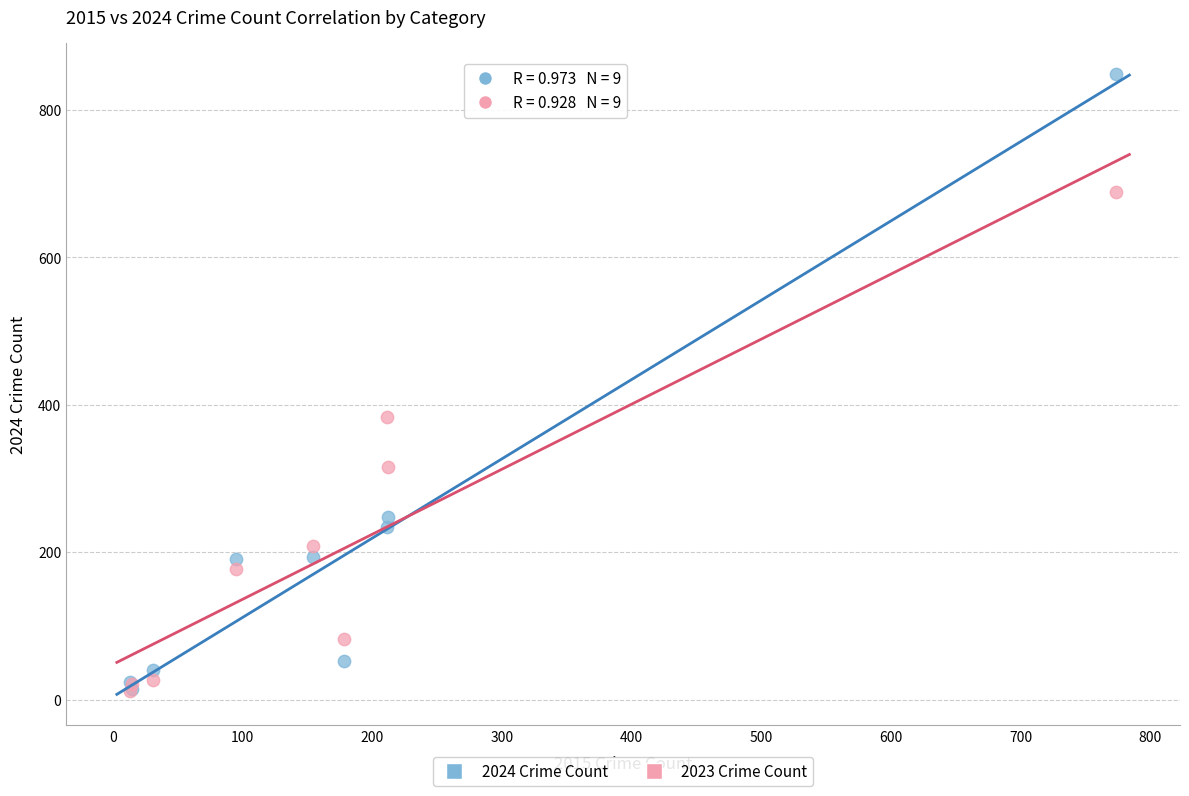

Across all series, what Y value is closest to 430?

384